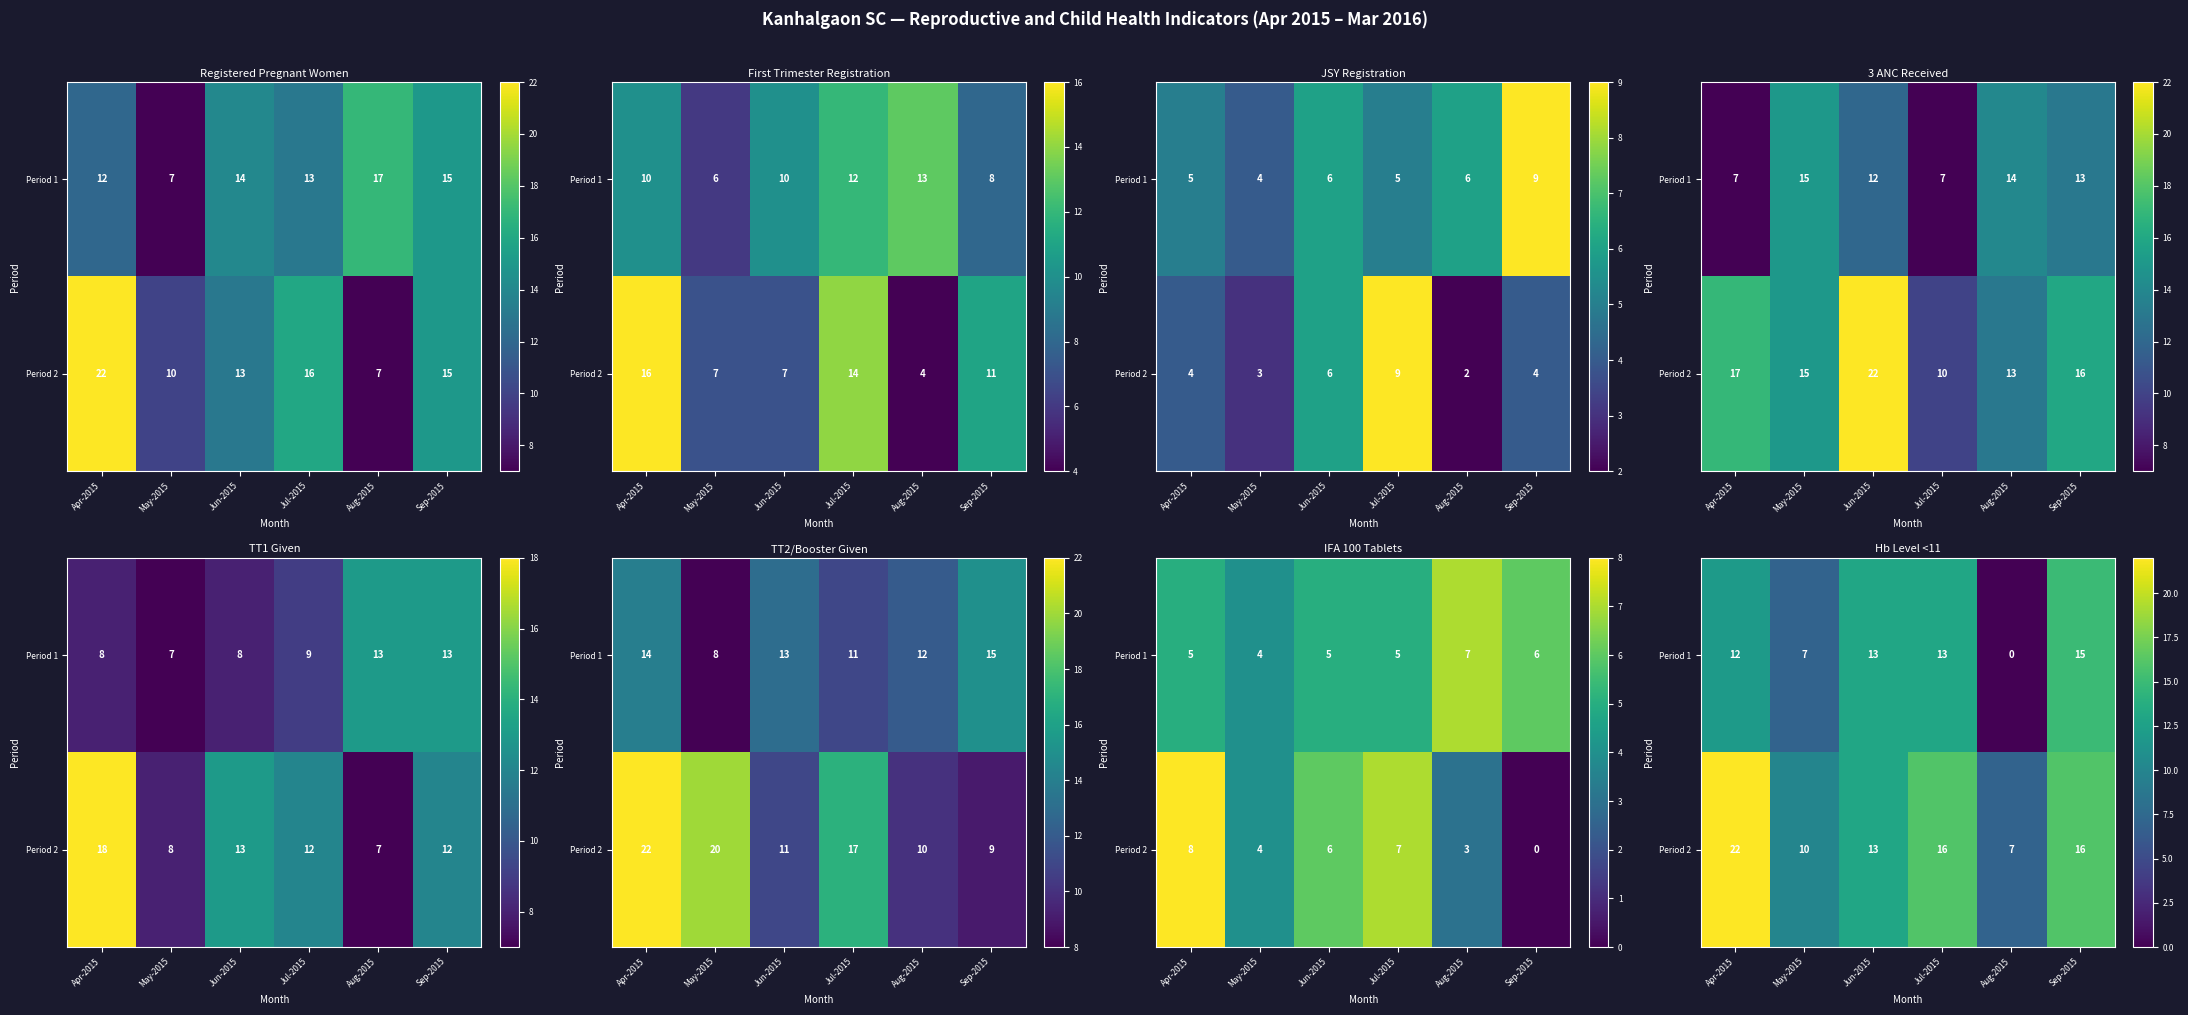

Where is Period 1 nearest to the value 7?

May-2015